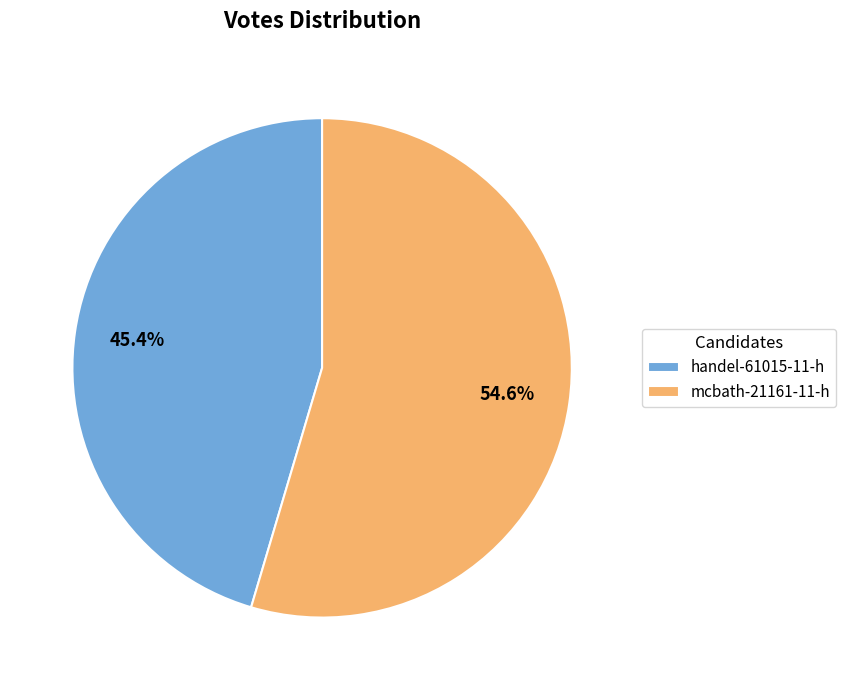

Which category has the biggest portion of the pie?

mcbath-21161-11-h